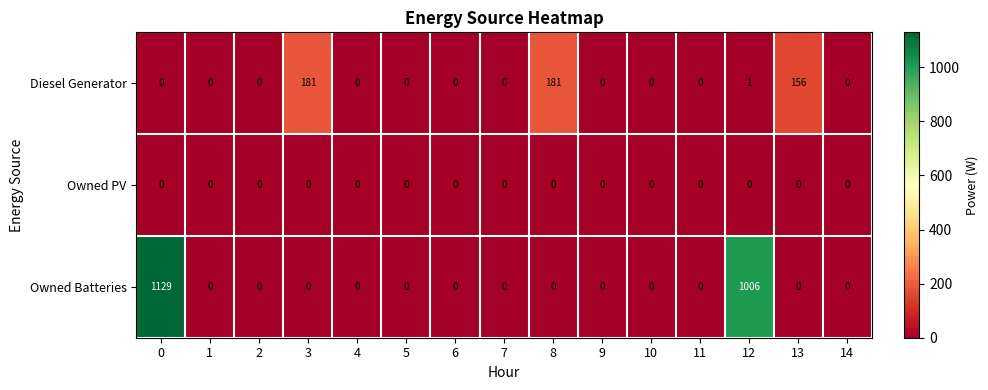

Which series changed the most between 10 and 12?

Owned Batteries